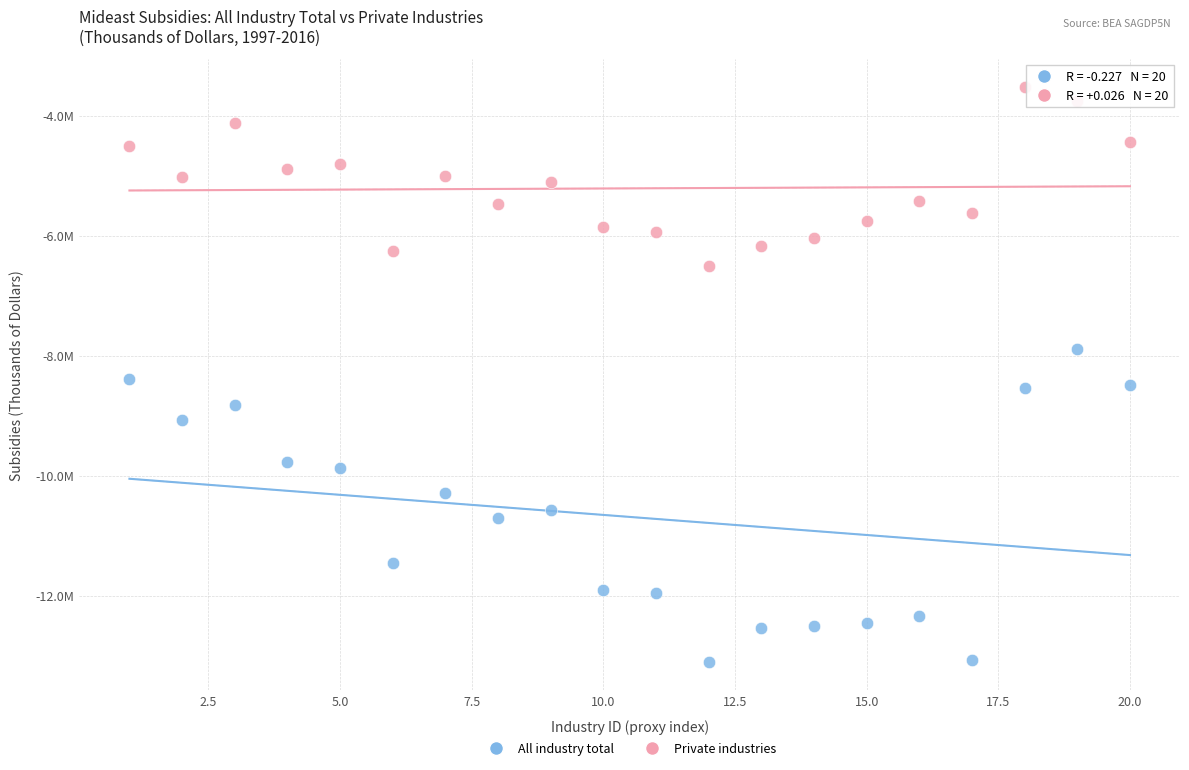

Which series has the widest spread of Y values?

All industry total